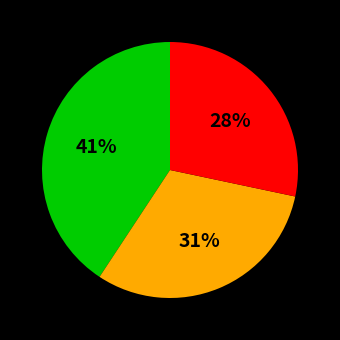

Is there any slice that represents more than half of the pie?

No